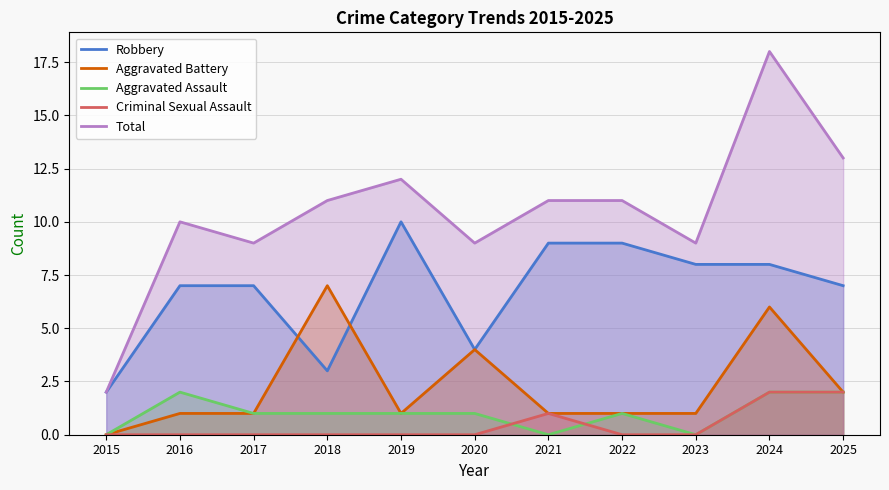

What is the total value across all series at 2016?

20